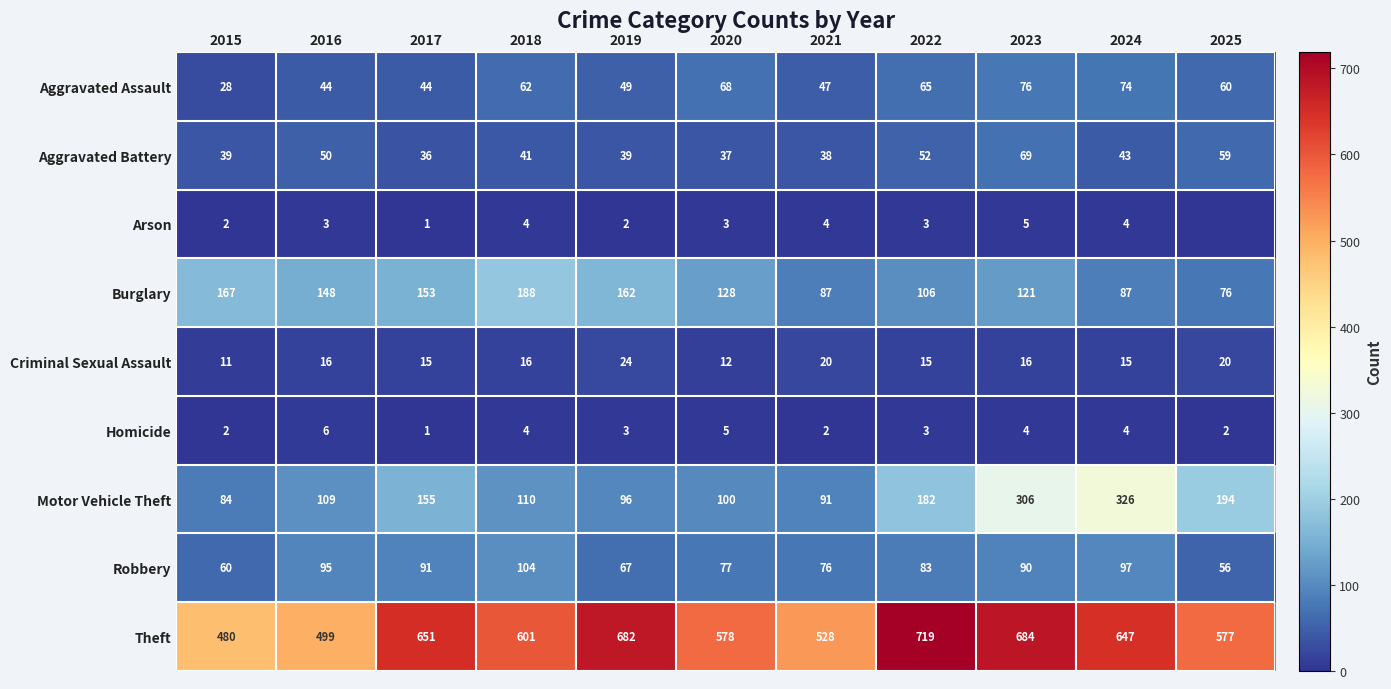

Is it true that Criminal Sexual Assault equals 24 at 2023?

False